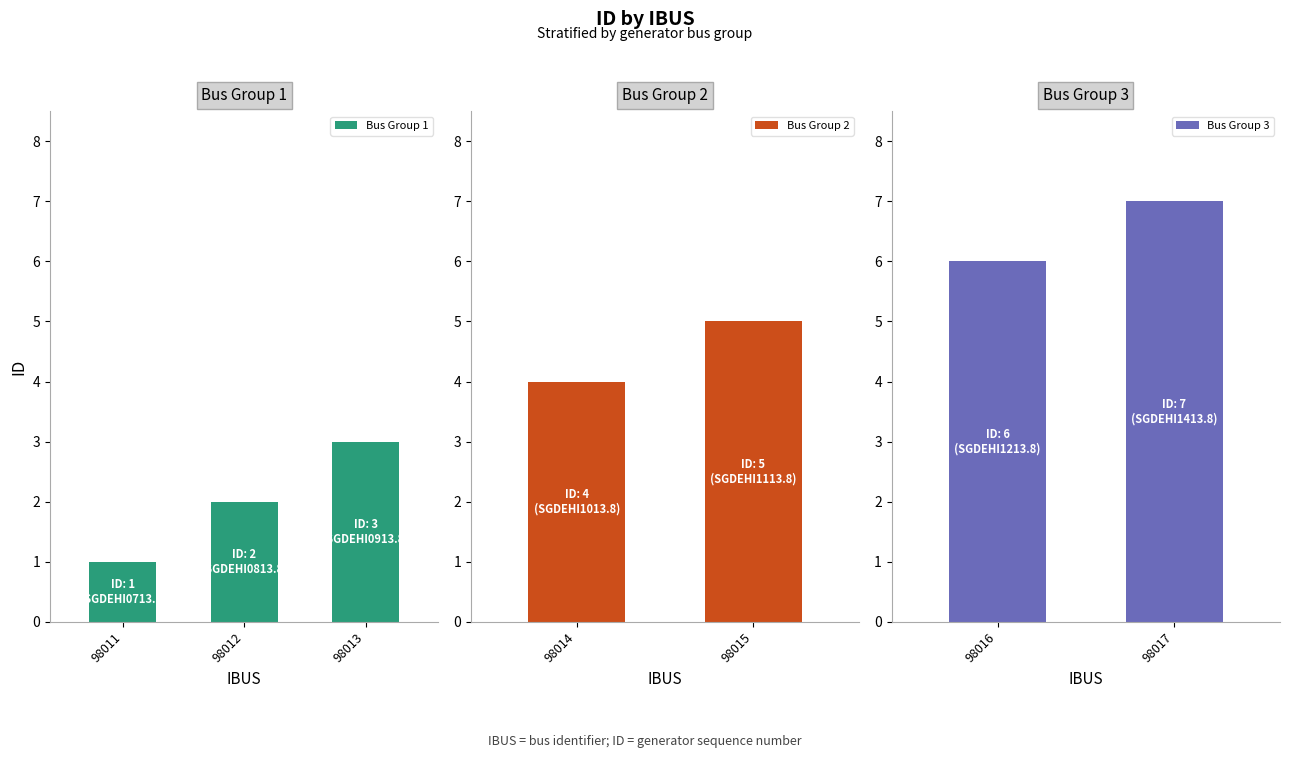

Count the values in the range 2 to 6.

5